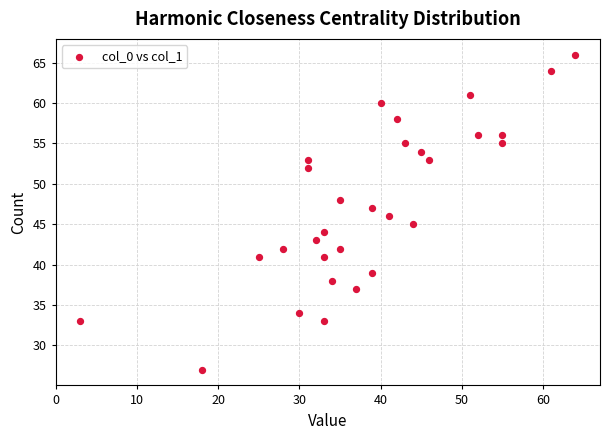

What is the range of X values (max minus min)?

61